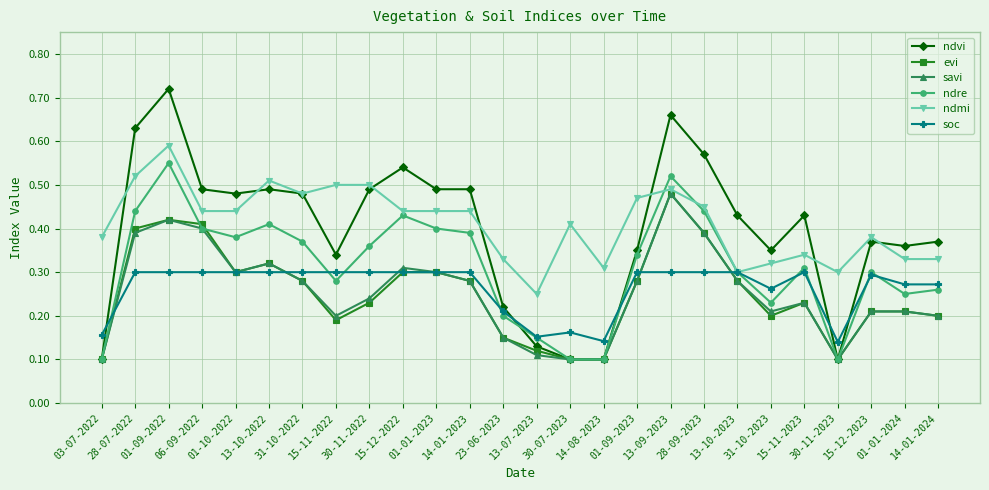

True or false: ndre has more than 0 points higher than both neighbors.

True